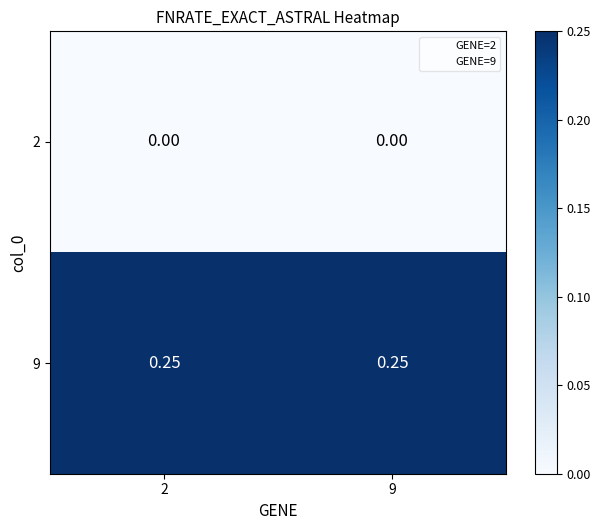

Is the value of 2 at 2 greater than the value of 9 at 2?

No